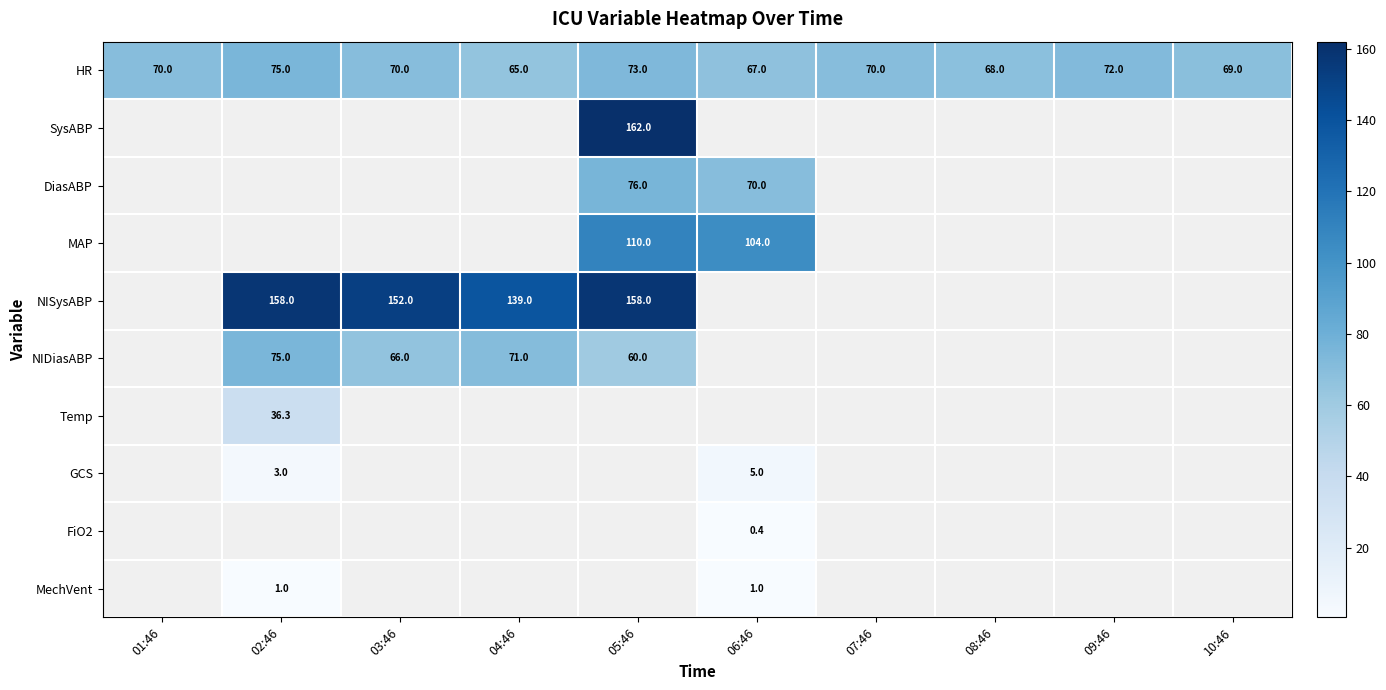

At how many categories does at least one series exceed 90?

5